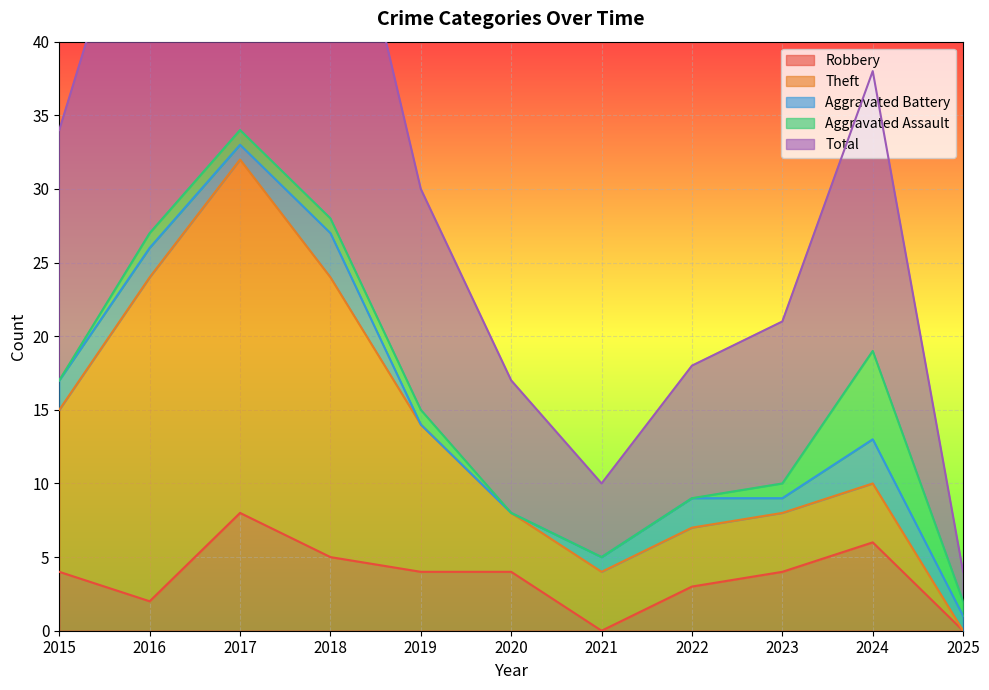

The Robbery series shows 0 at 2021. True or false?

True